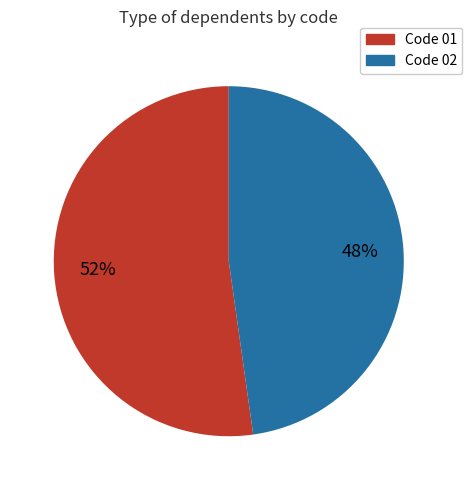

Does any single category account for the majority?

Yes